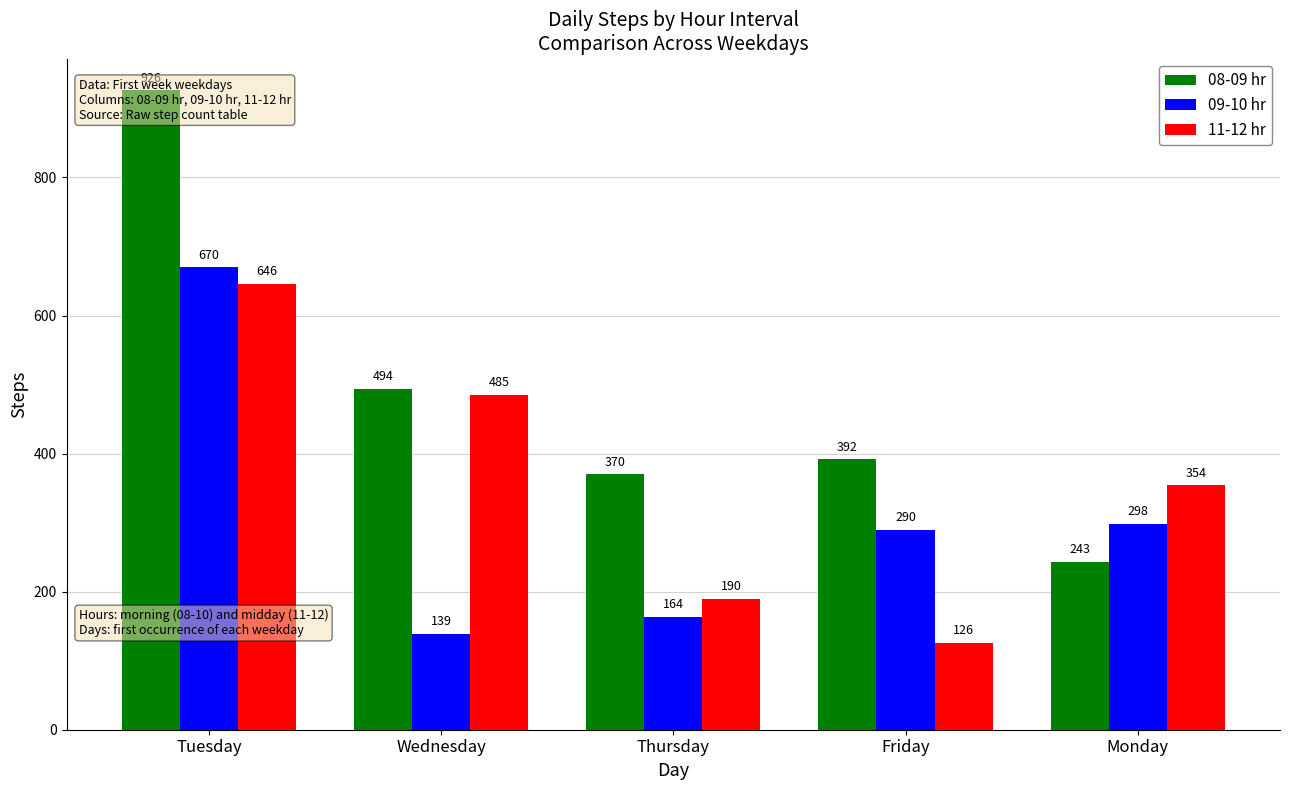

What is the difference between the second highest and minimum values in the 09-10 hr series?

159